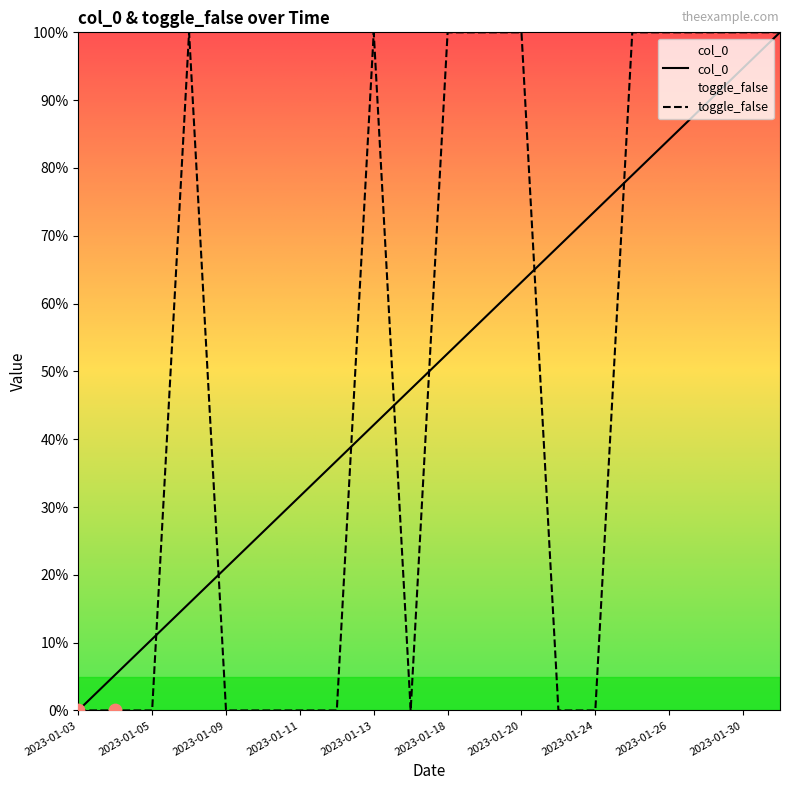

Which series has the widest spread of Y values?

col_0